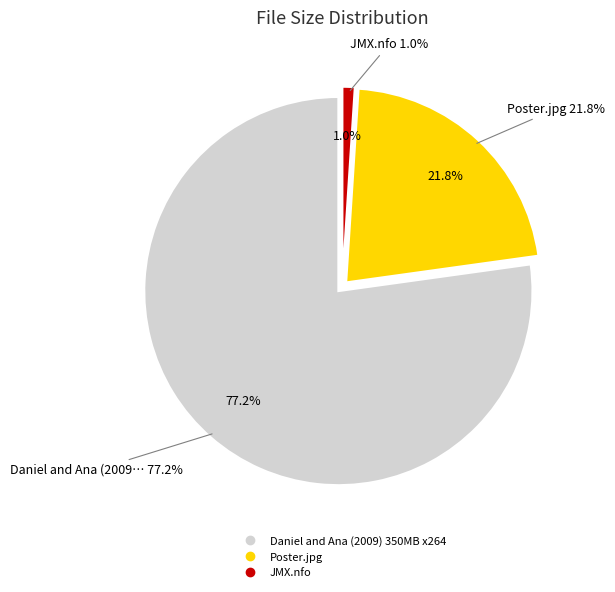

Which slice is the smallest?

JMX.nfo